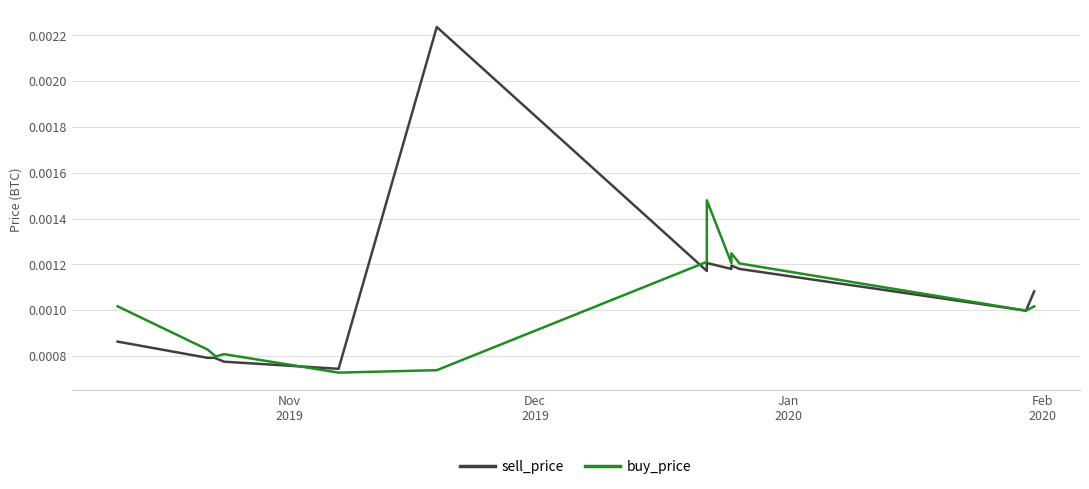

The value of sell_price at 13 is 0.0. True or false?

False